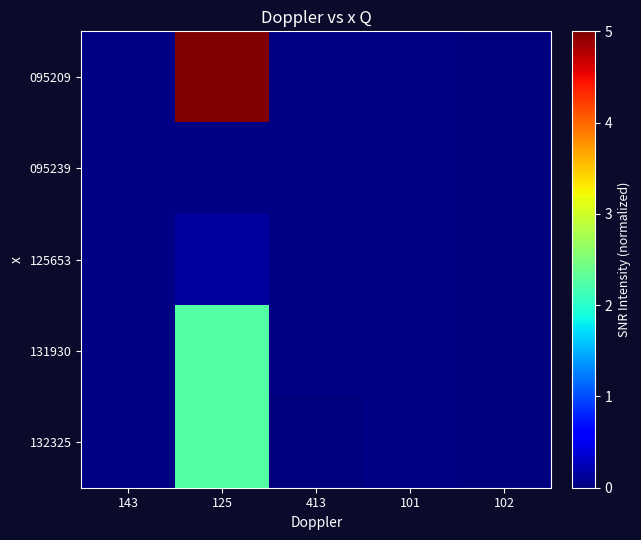

Reading right to left, extract all data points from this chart.

095209: 102=0.0	101=0.0	413=0.0	125=5.0	143=0.0
095239: 102=0.0	101=0.0	413=0.0	125=0.0	143=0.0
125653: 102=0.0	101=0.0	413=0.0	125=0.1	143=0.0
131930: 102=0.0	101=0.0	413=0.0	125=2.2	143=0.0
132325: 102=0.0	101=0.0	413=0.0	125=2.2	143=0.0